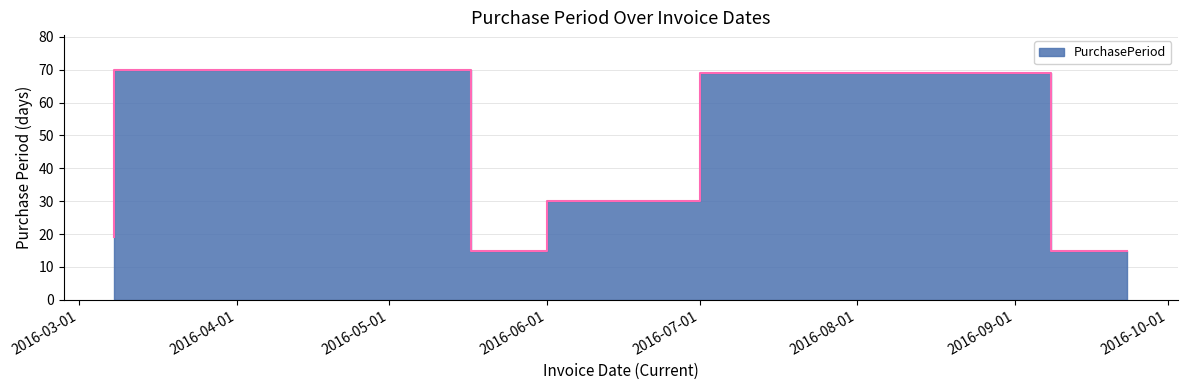

What is the difference between the maximum and minimum values?

55